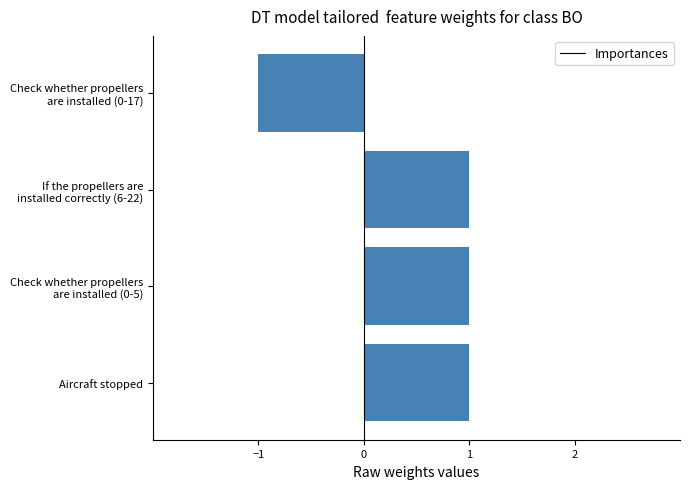

How many data points does each series have?

4